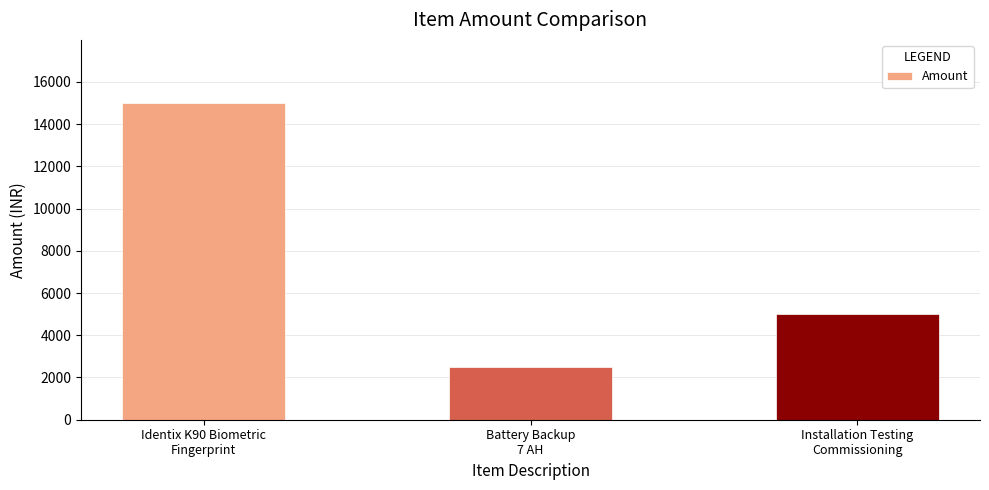

The value at Identix K90 Biometric
Fingerprint is 14990. True or false?

True